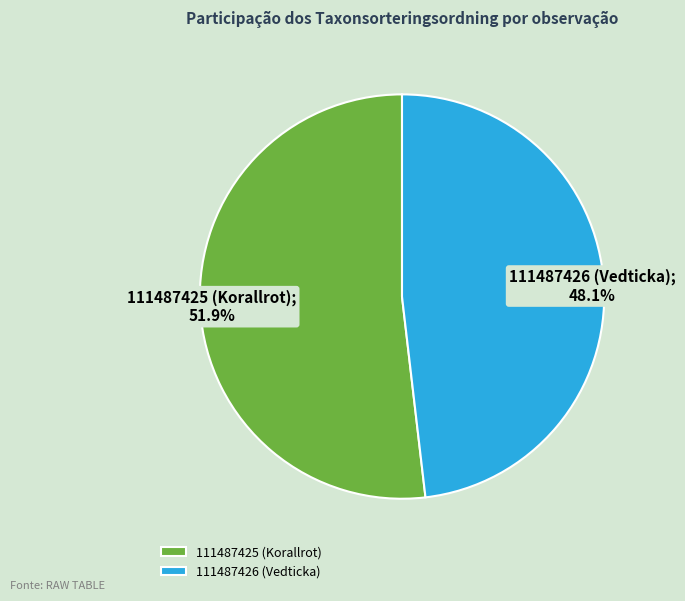

To the nearest percent, what is the difference between the largest and smallest slice percentages?

4%